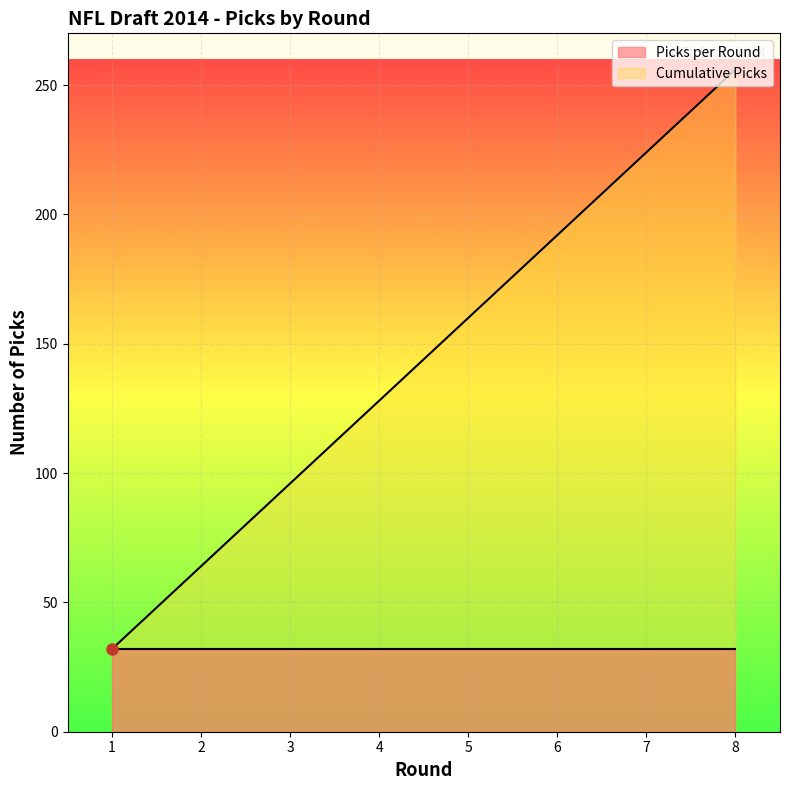

Rank the categories by value from highest to lowest.

8, 7, 6, 5, 4, 3, 2, 1